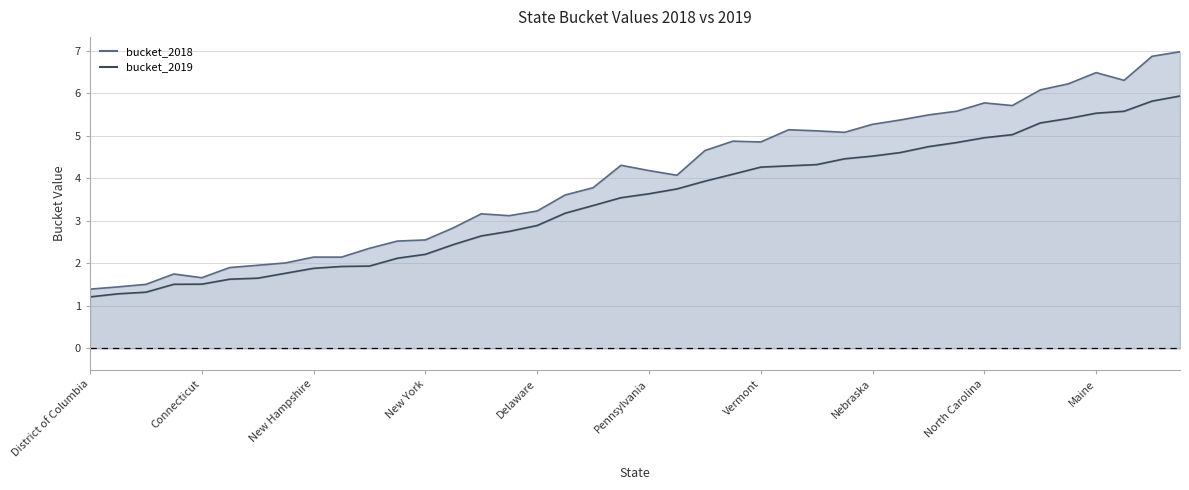

Which series changed the most between 24 and 38?

bucket_2018